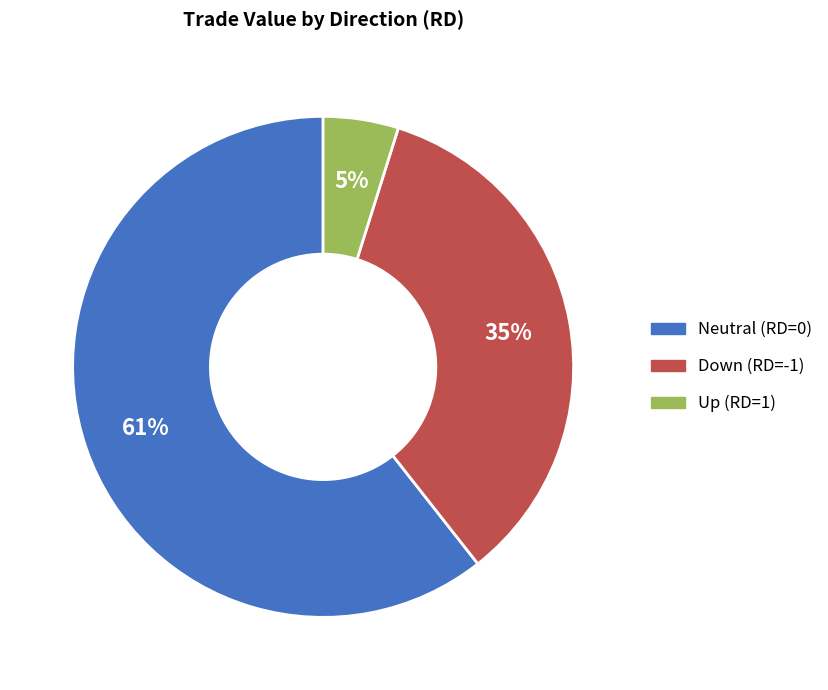

Is there a majority slice in this chart?

Yes